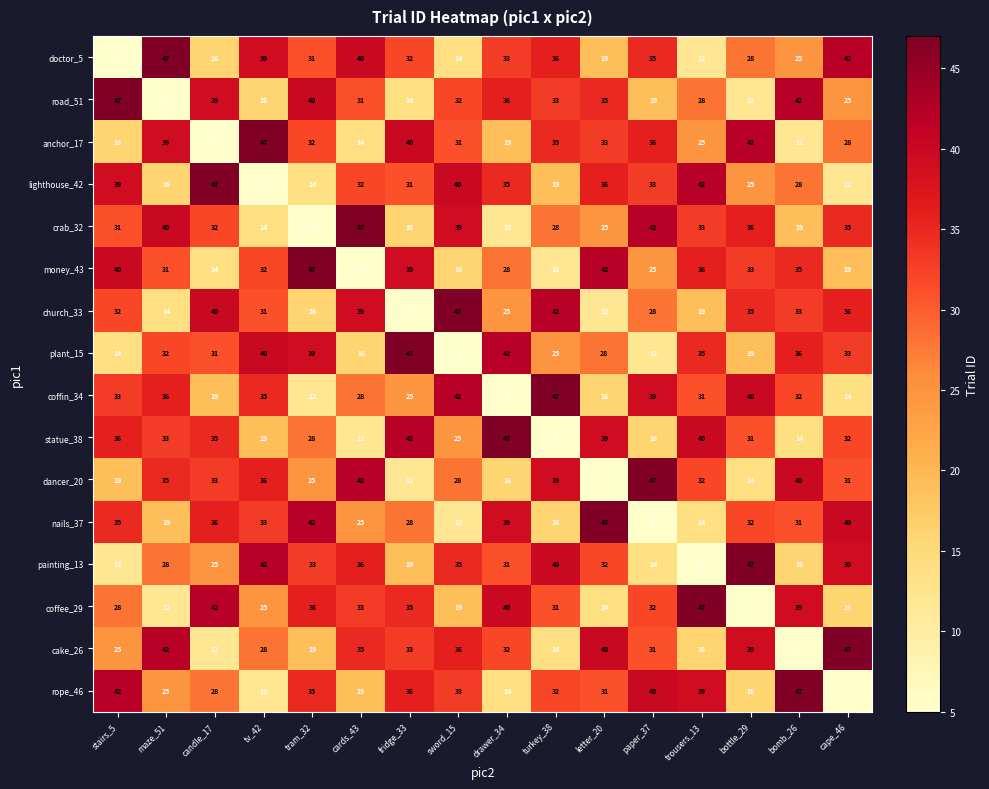

Rank the categories by lighthouse_42 value from lowest to highest.

tv_42, cape_46, tram_32, maze_51, turkey_38, bottle_29, bomb_26, fridge_33, cards_43, paper_37, drawer_34, letter_20, stairs_5, sword_15, trousers_13, candle_17